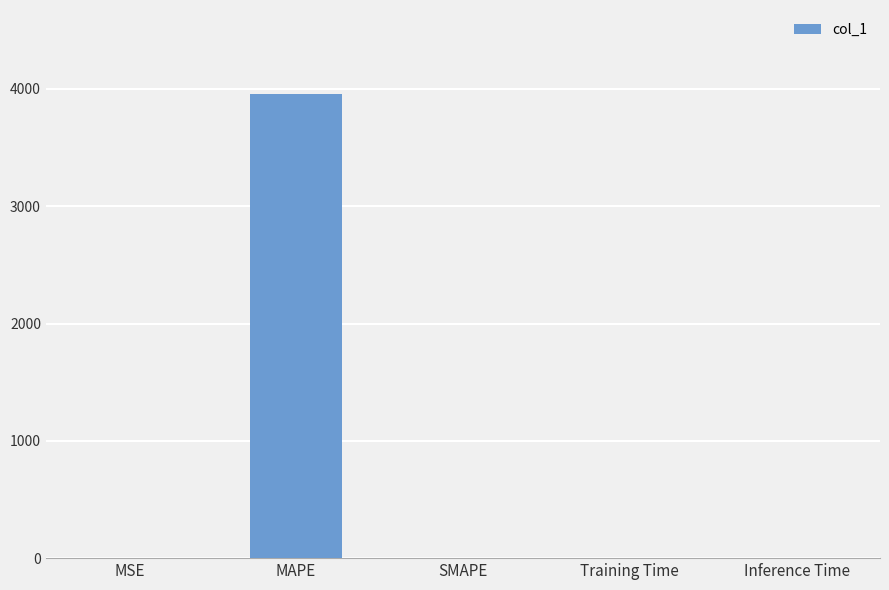

What is the greatest value displayed?

3960.6